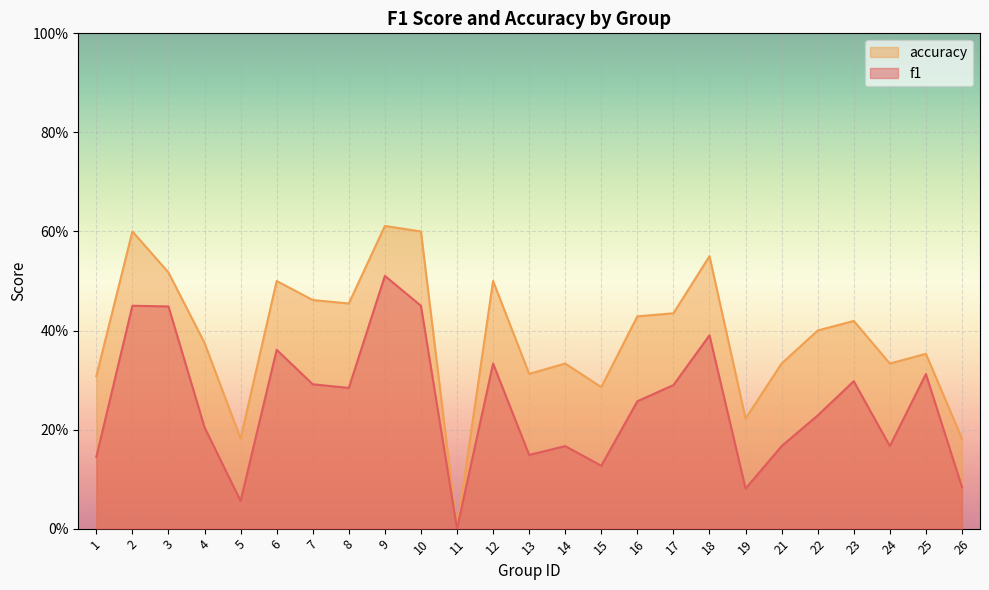

Between 2 and 6, which is larger?

2